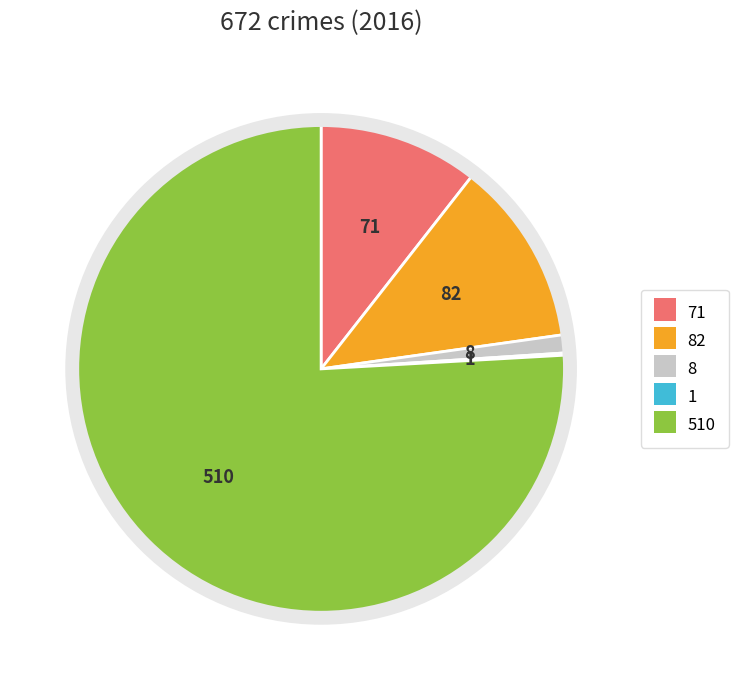

Is there any slice that represents more than half of the pie?

Yes